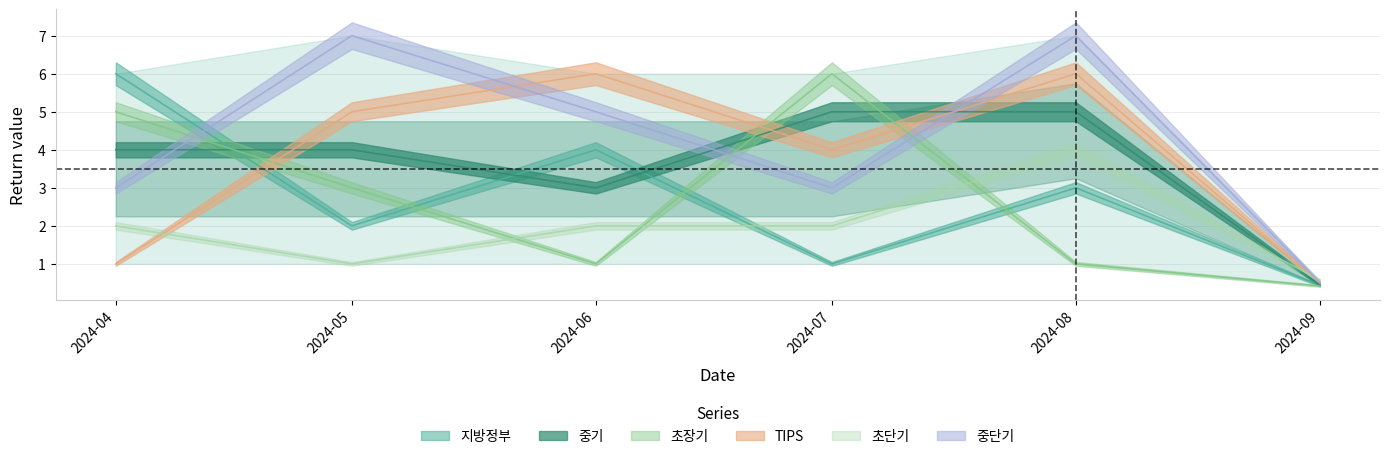

What is the maximum value for 중기?

5.0